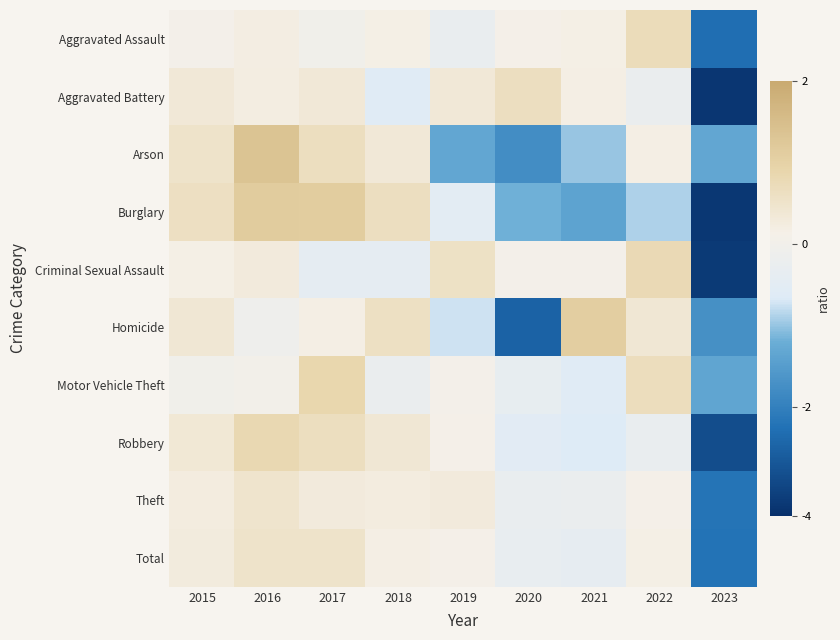

What is the difference between the highest and lowest values at 2017?

1.1